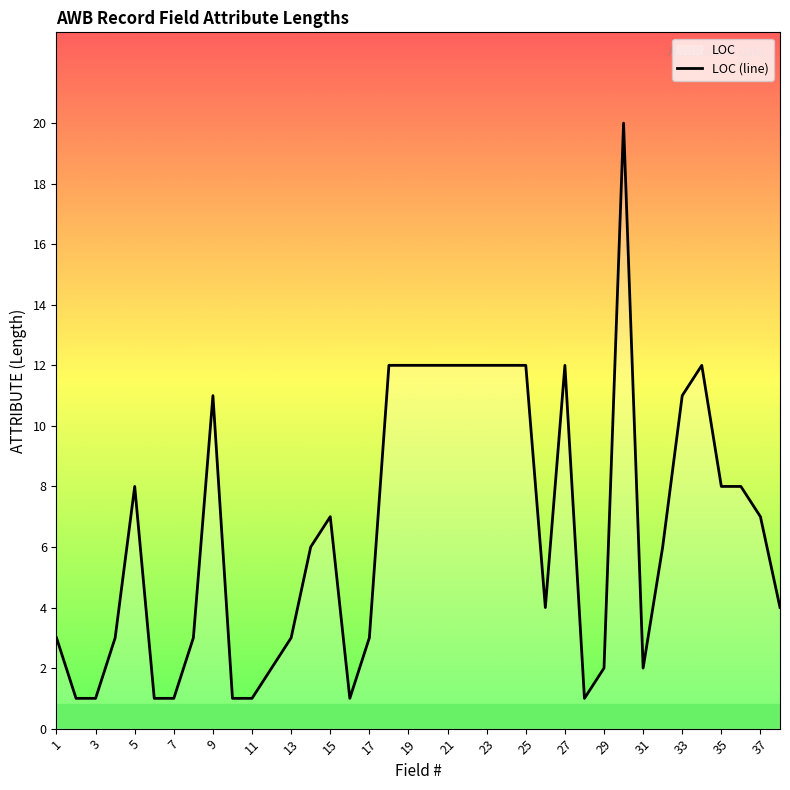

What is the sum of all values?

249